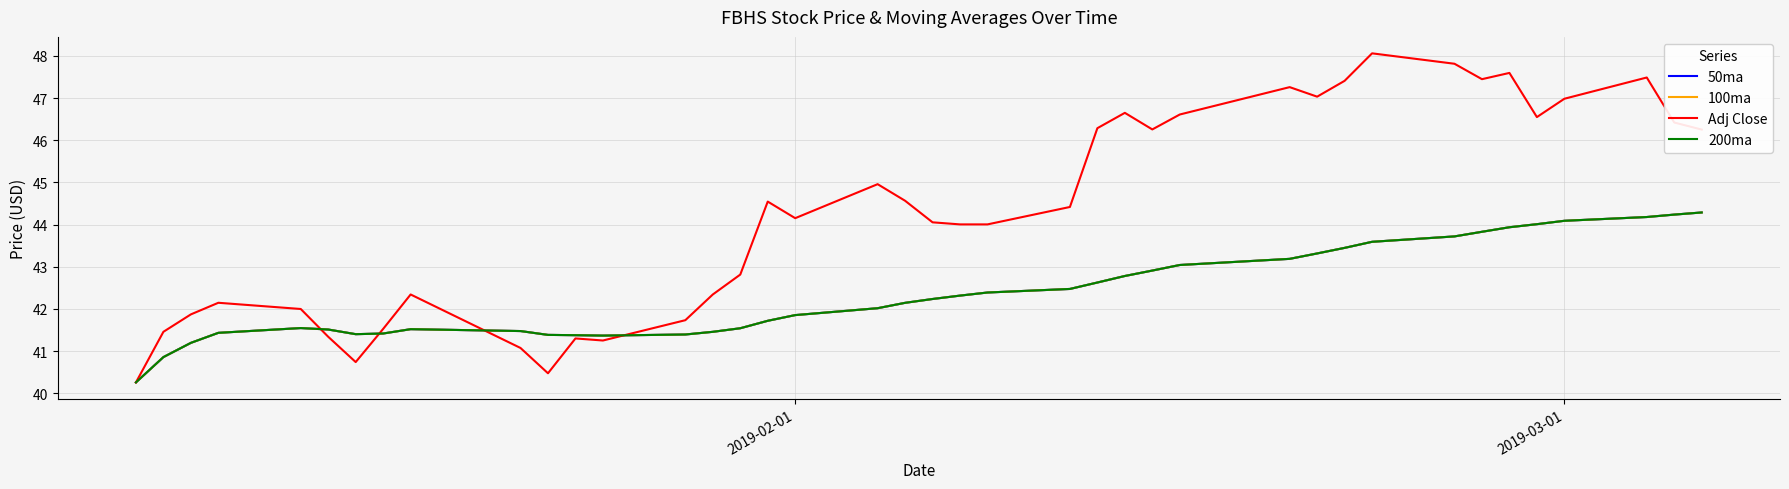

Does the chart display data point markers on the line(s)?

No